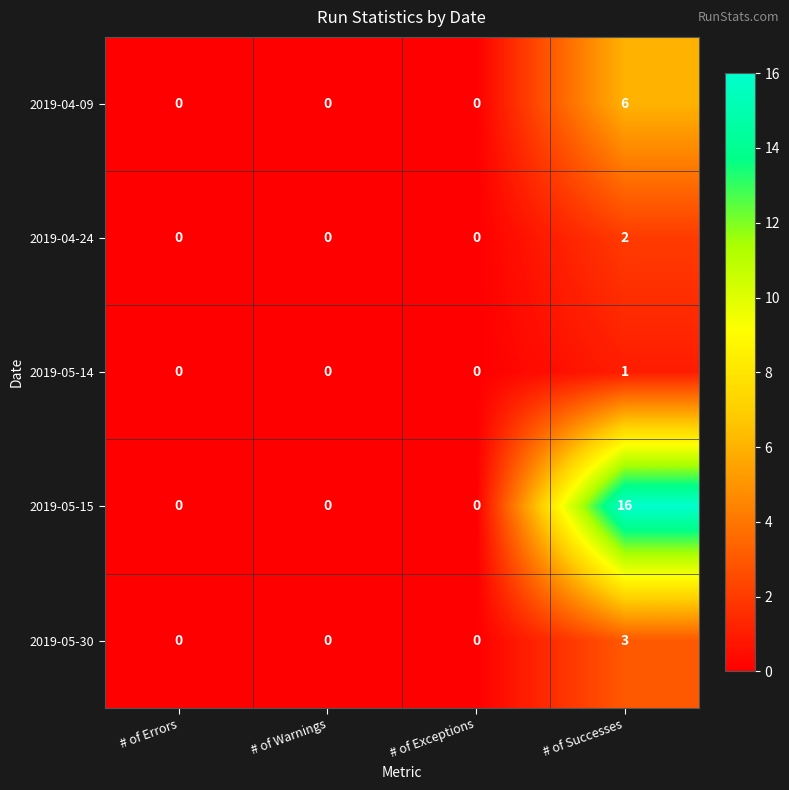

True or false: 2019-04-24 has a value of 2 at # of Successes.

True